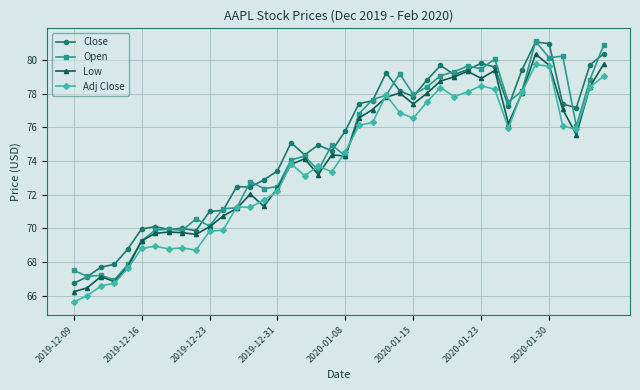

True or false: Adj Close and Close intersect in this chart.

False